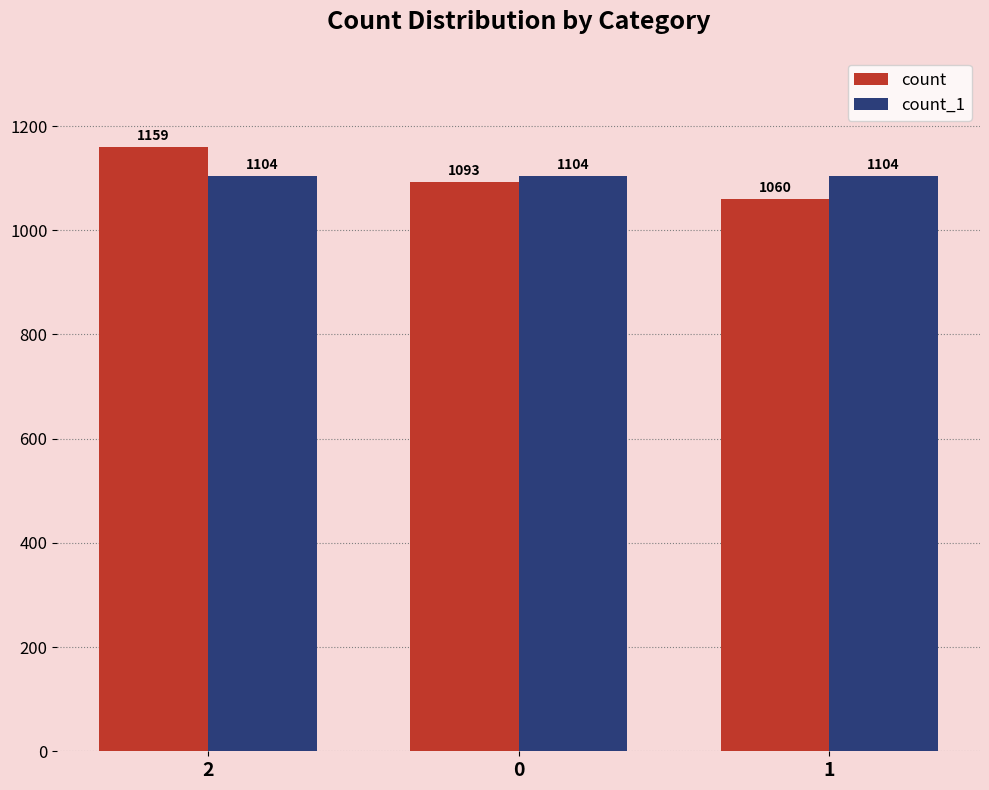

Reading left to right, transcribe all the data shown in this chart.

count: 2=1159	0=1093	1=1060
count_1: 2=1104	0=1104	1=1104